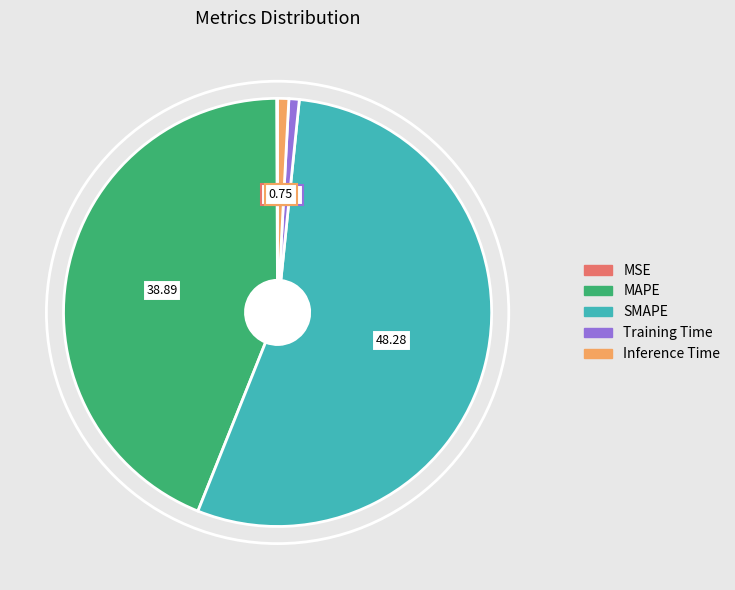

Which has a higher value, SMAPE or Training Time?

SMAPE